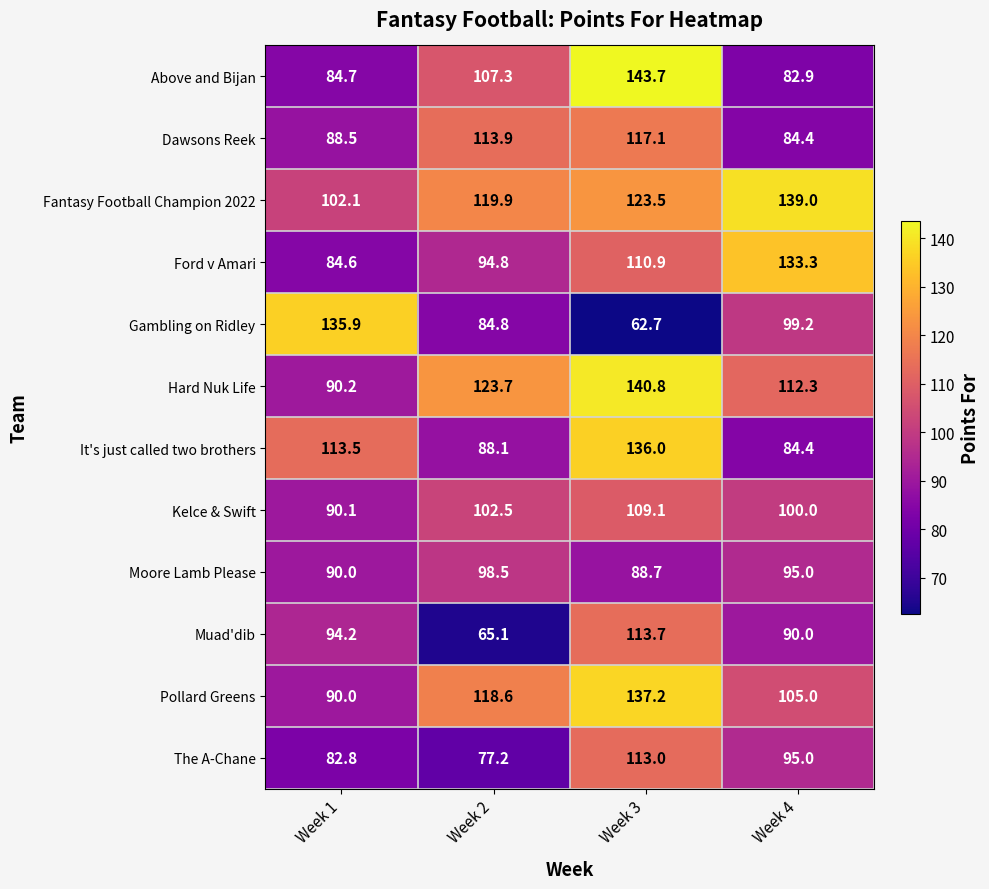

Which series has the largest total across all categories?

Fantasy Football Champion 2022